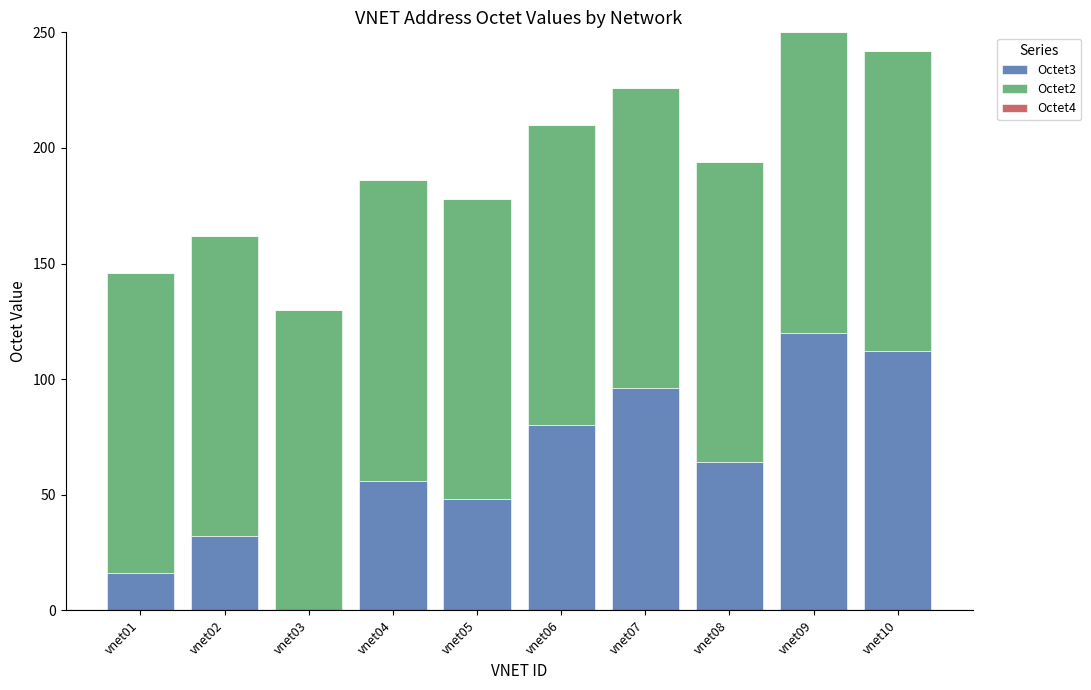

Is it true that Octet3 equals 85 at vnet08?

False